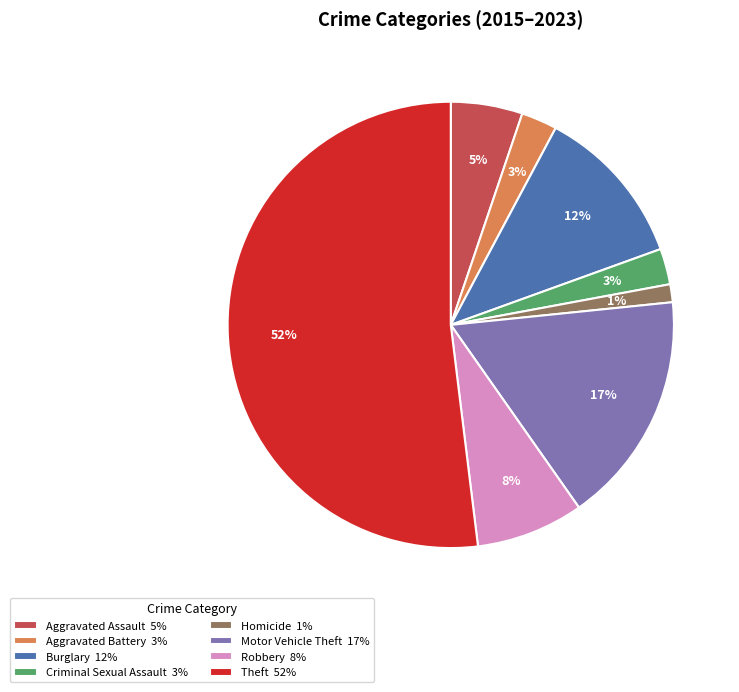

Which category has the biggest portion of the pie?

Theft